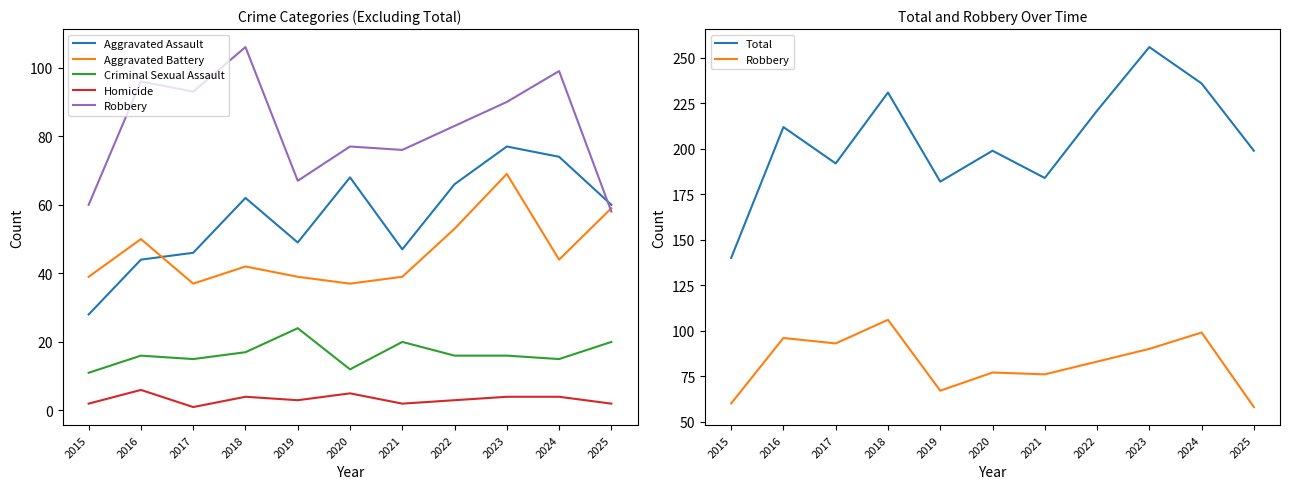

Is it true that Homicide equals 0 at 2017?

False